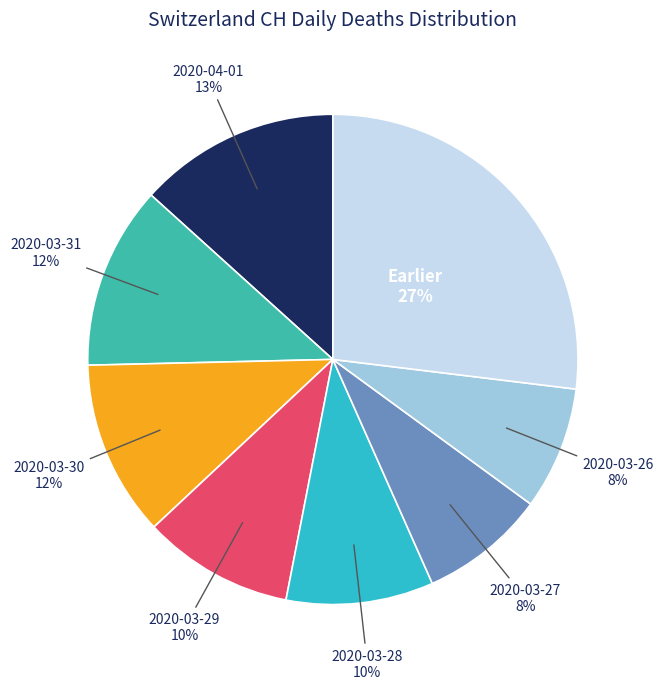

Do 2020-03-30 and 2020-03-29 together represent more than half of the pie?

No